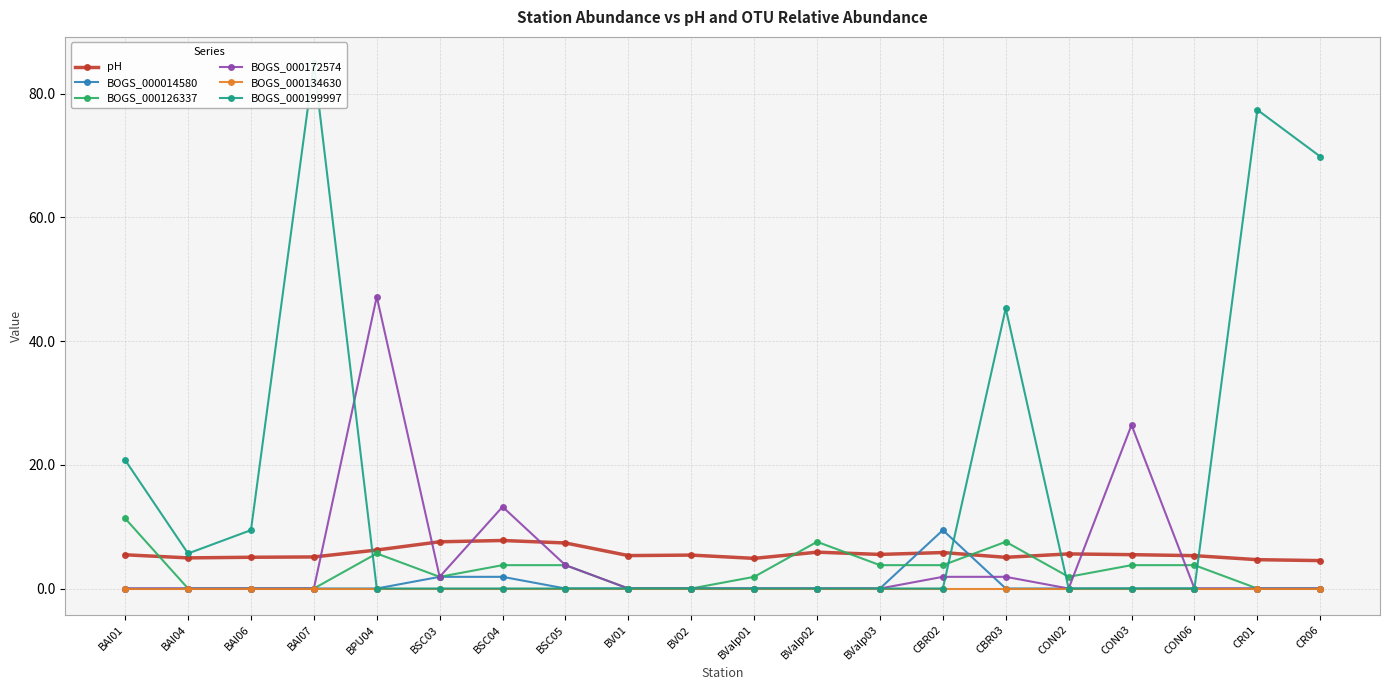

How many times do BOGS_000014580 and BOGS_000172574 cross each other?

1